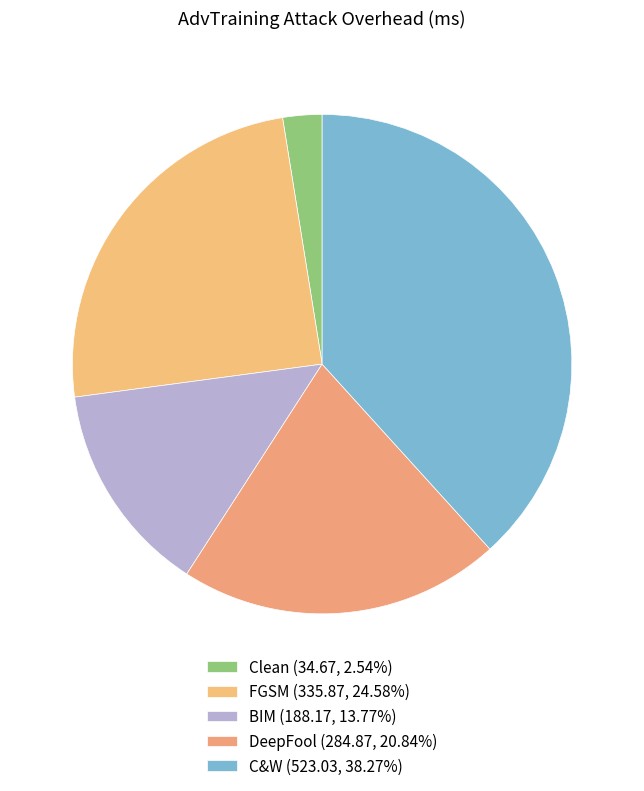

What is the total percentage of DeepFool and C&W?

59.1%